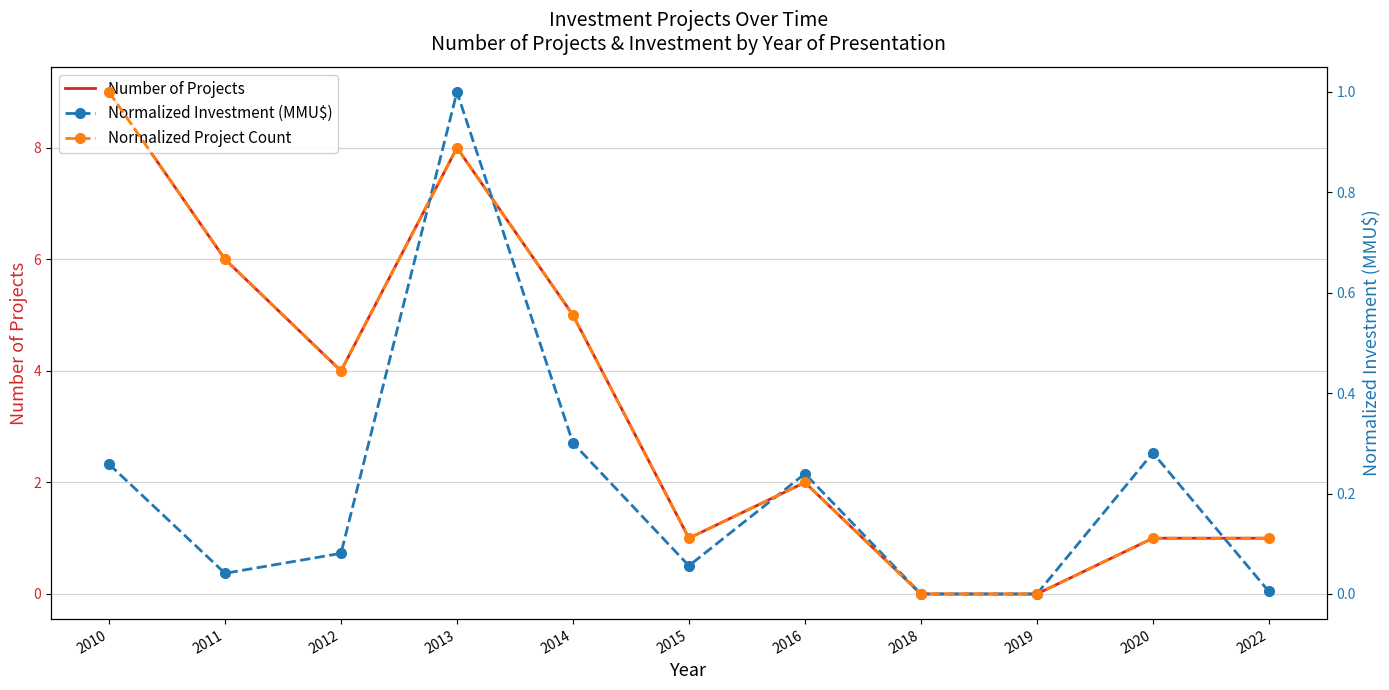

Which has a higher value, 2015 or 2014?

2014